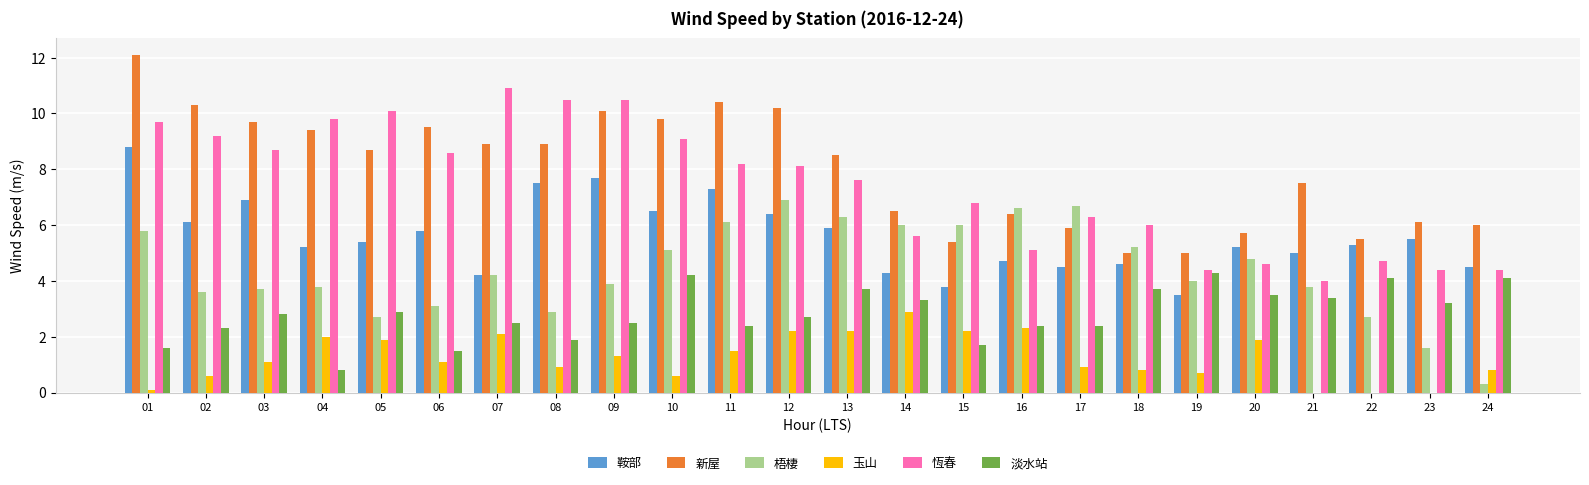

What is the average value of the 梧棲 series?

4.4